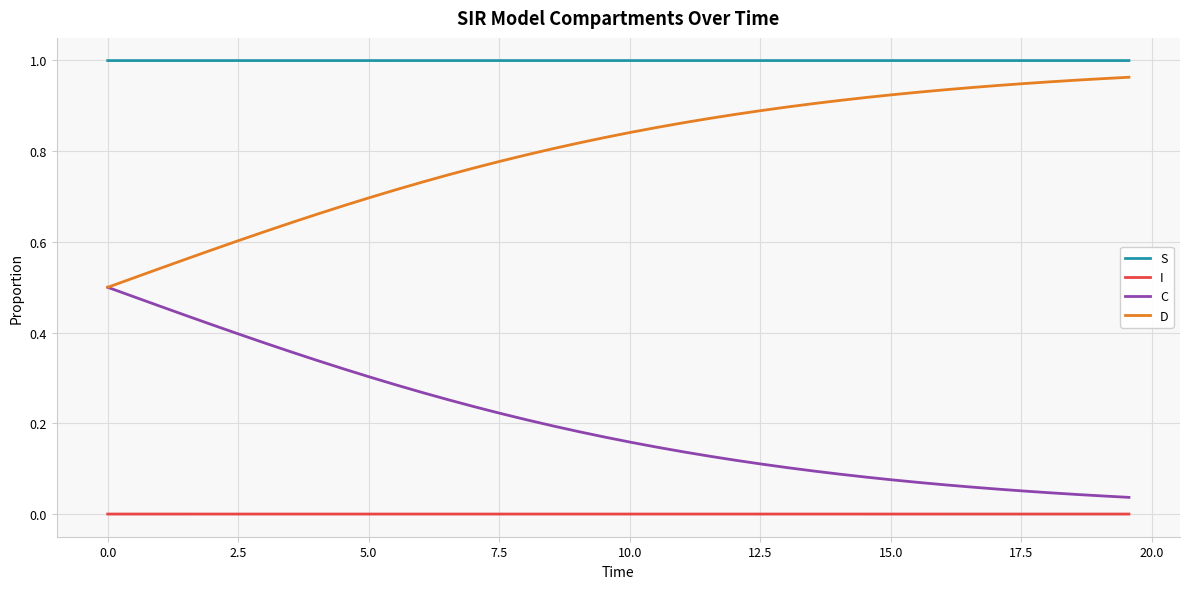

True or false: S and I cross at least once.

False